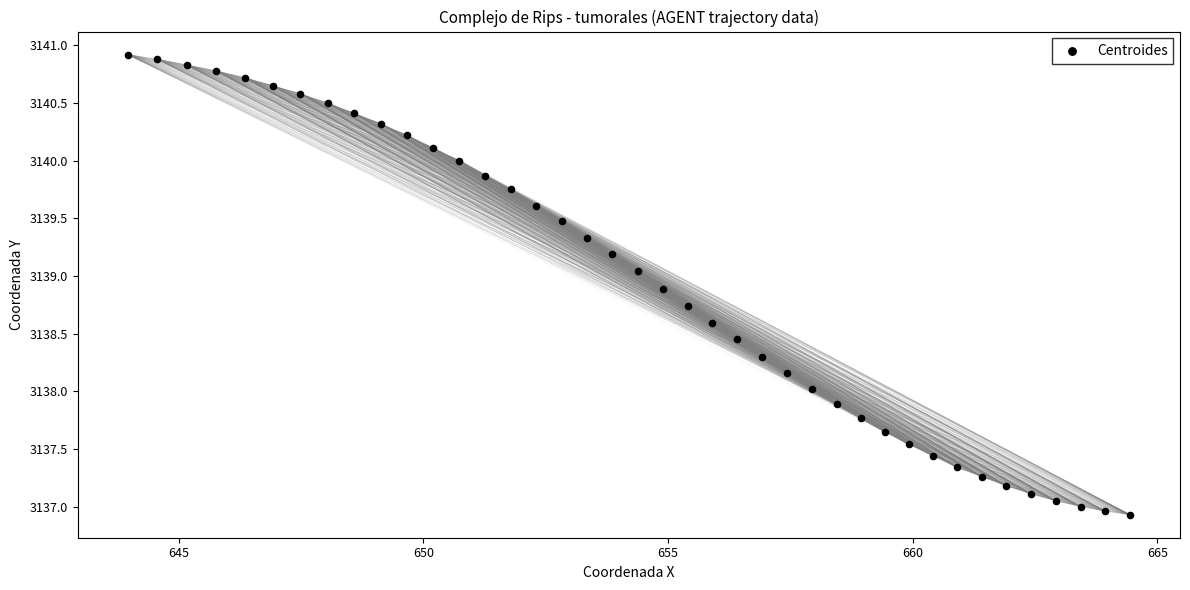

What is the range of Y values (max minus min)?

4.0